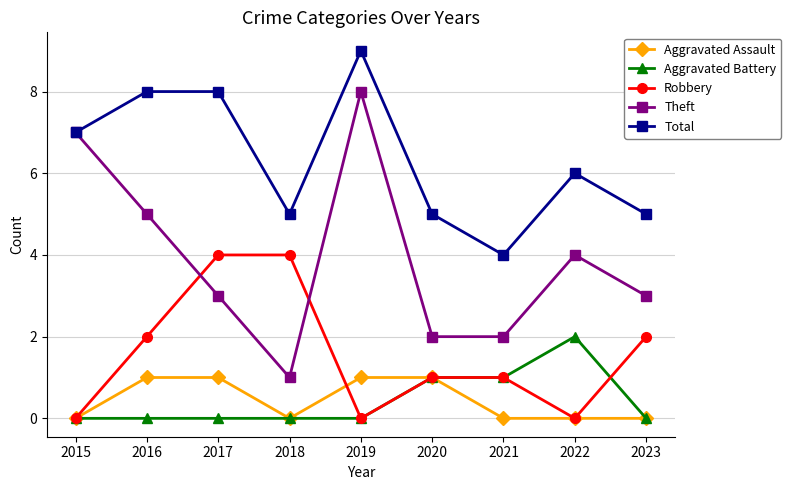

What is the difference between the second highest and minimum values in the Robbery series?

4